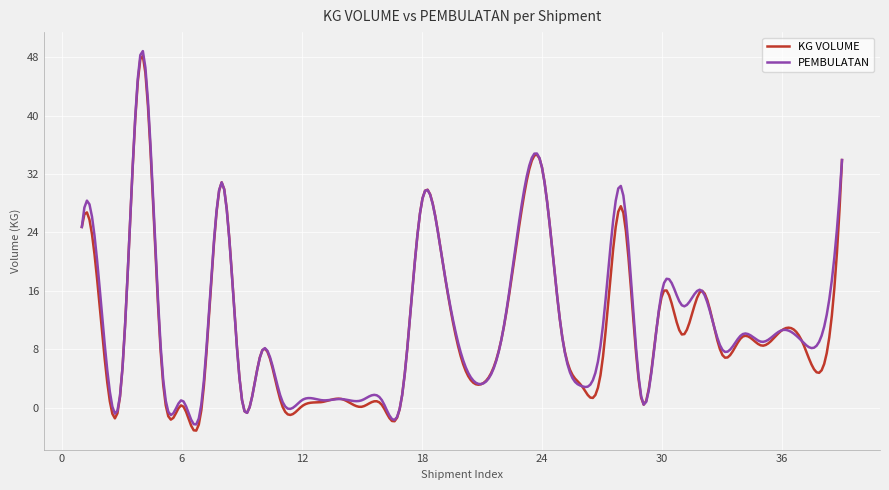

What is the lowest value of the KG VOLUME series?

-3.2